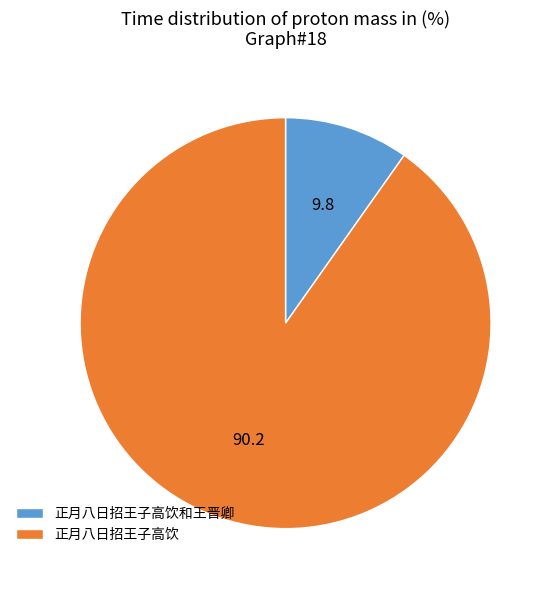

The 正月八日招王子高饮 slice represents 84% of the pie. True or false?

False